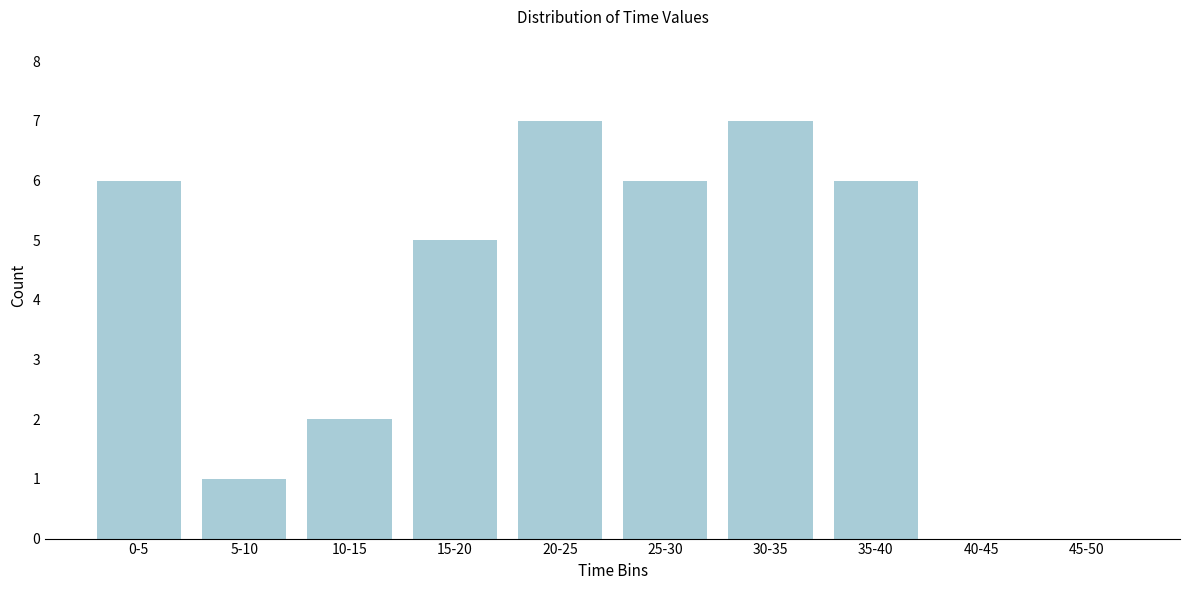

Reading right to left, list all the values displayed in this chart.

45-50=0	40-45=0	35-40=6	30-35=7	25-30=6	20-25=7	15-20=5	10-15=2	5-10=1	0-5=6